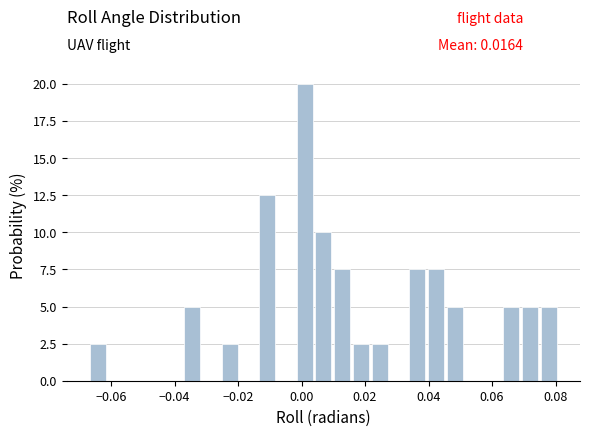

Around what value on the x-axis is the tallest bar? Give the approximate position of its centre, as read against the axis.

0.000